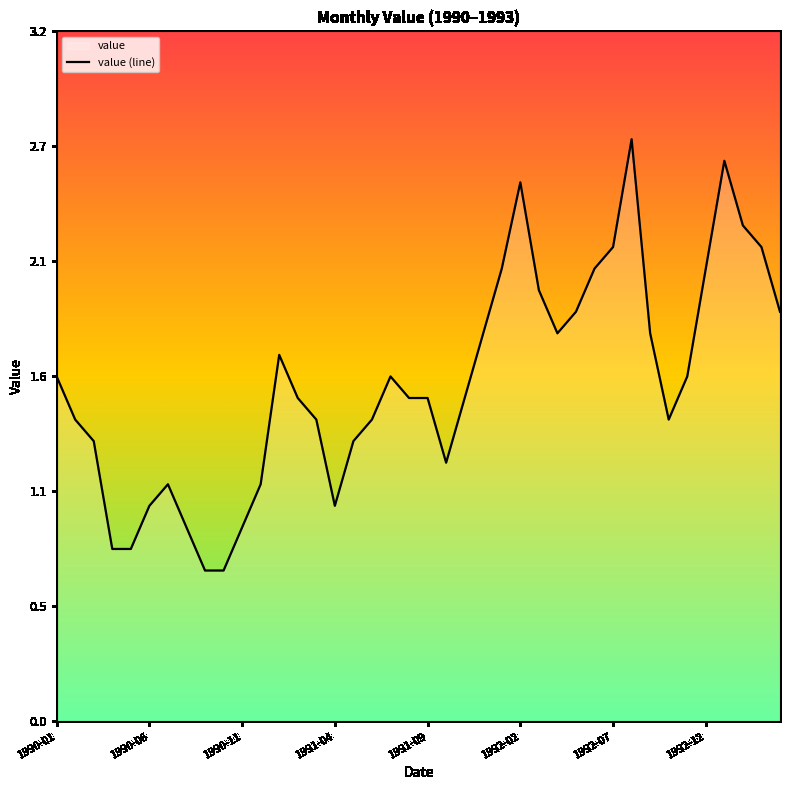

What is the ratio of the value at 25 to the value at 29?

1.2